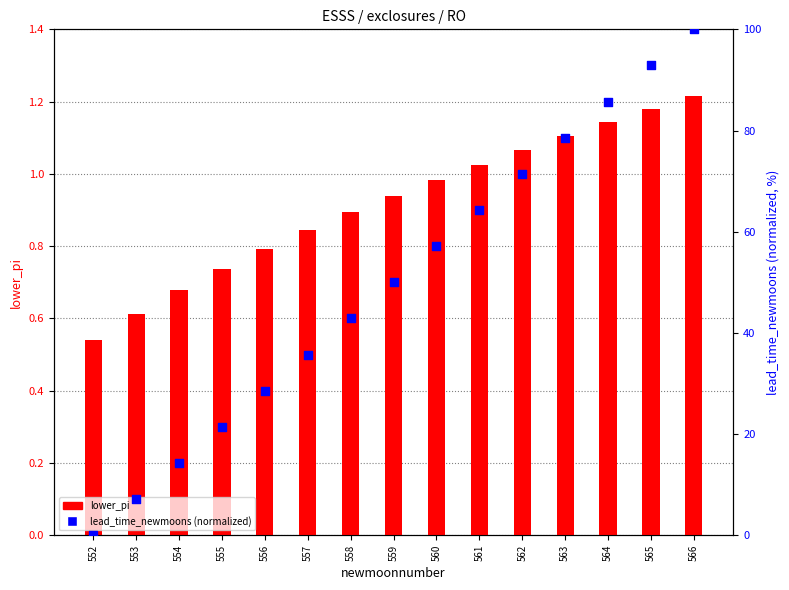

What is the total value across all series at 564?

86.9